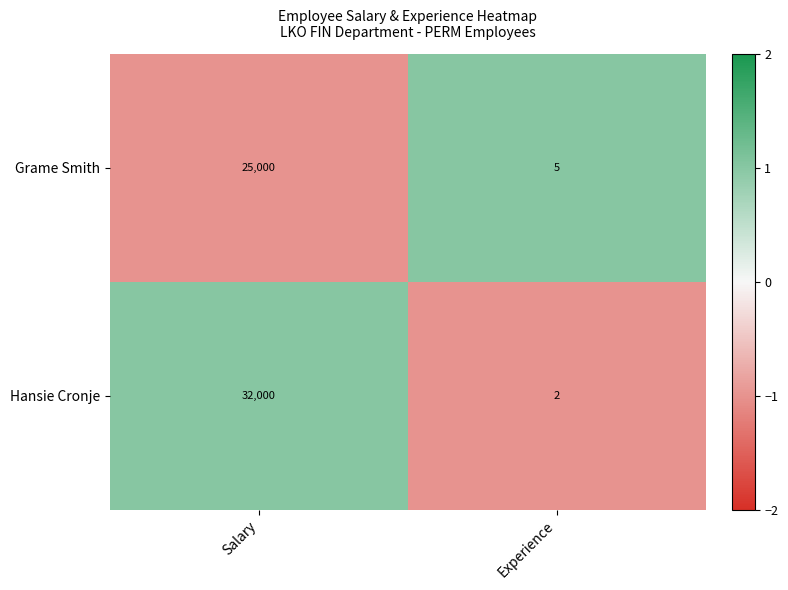

Reading left to right, what are all the values shown in this chart?

Grame Smith: Salary=25000	Experience=5
Hansie Cronje: Salary=32000	Experience=2